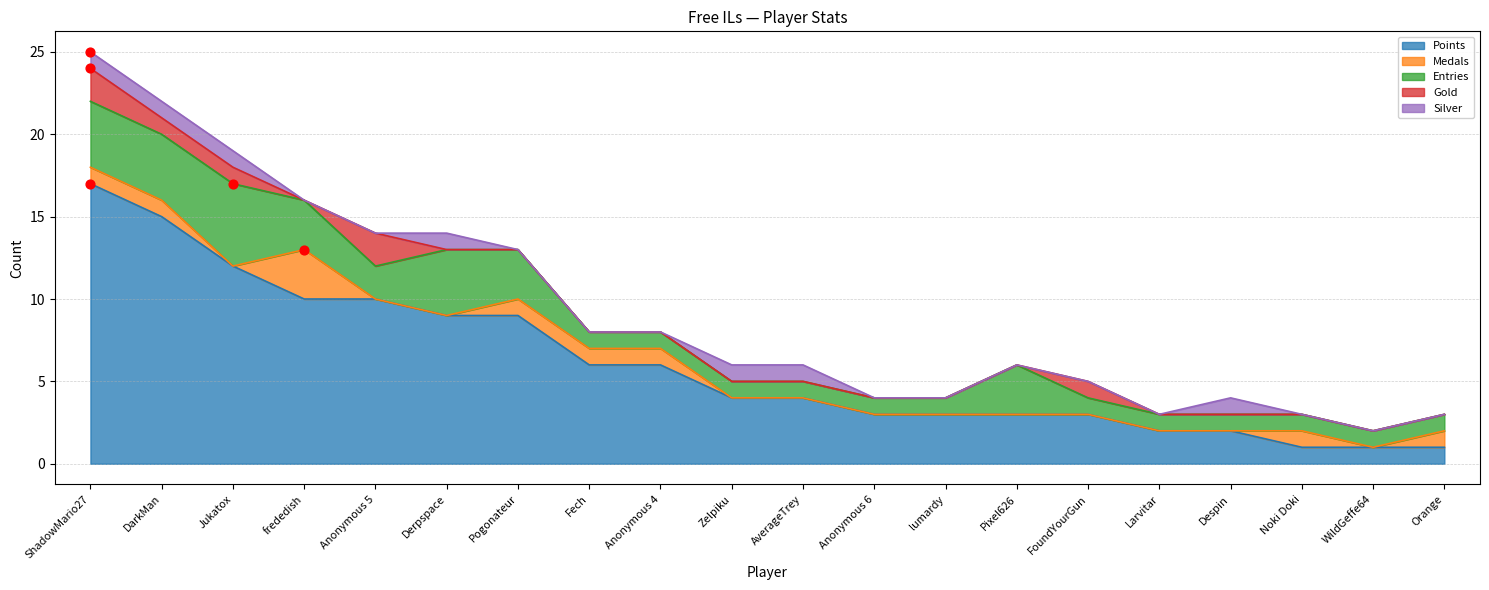

Which series has the widest spread of Y values?

Points